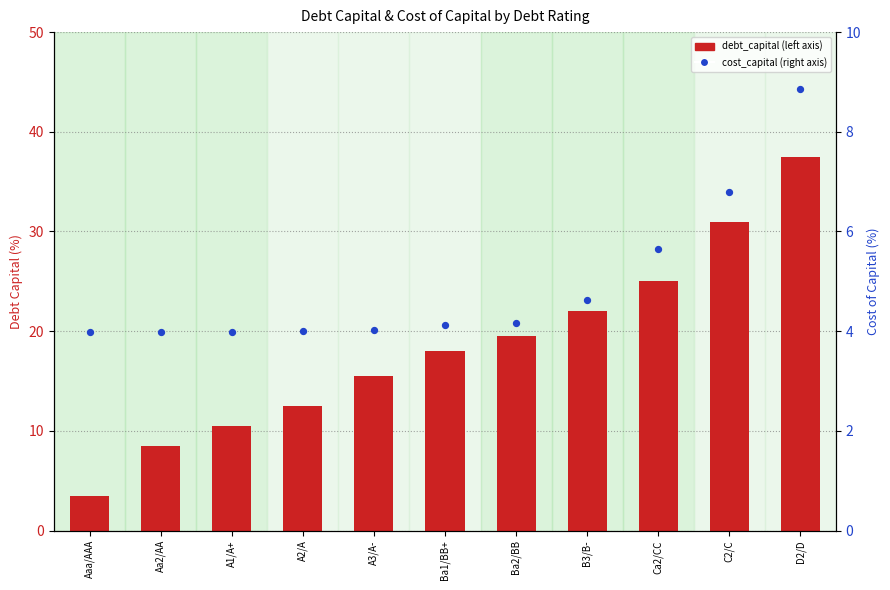

Which series has the largest total across all categories?

debt_capital